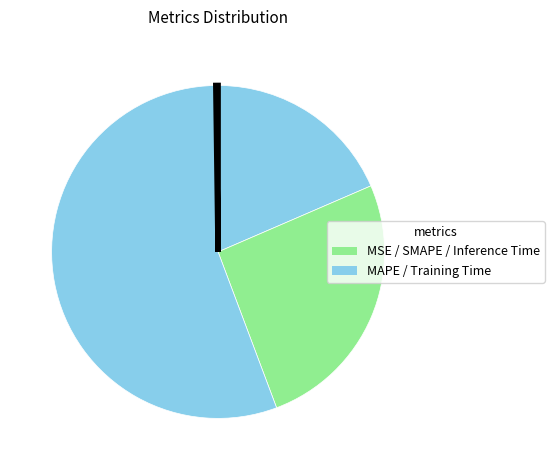

Which slice represents more than half of the pie?

Training Time